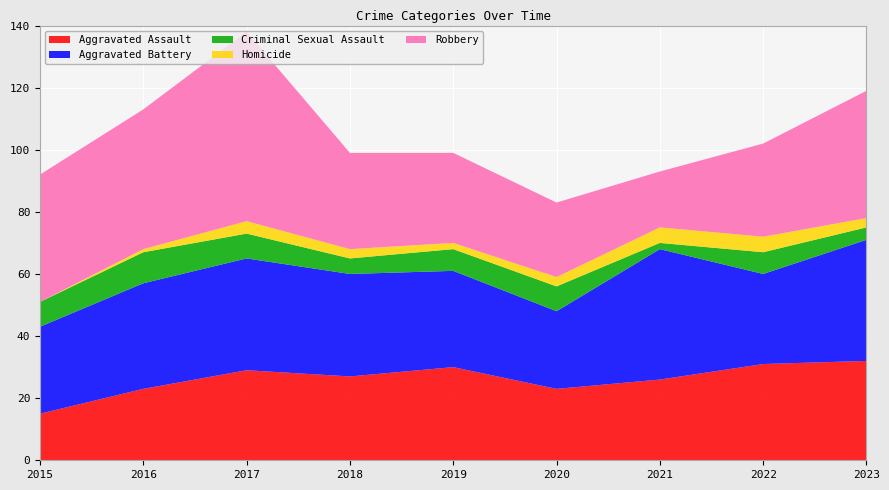

Reading left to right, list all the values displayed in this chart.

Aggravated Assault: 2015=15	2016=23	2017=29	2018=27	2019=30	2020=23	2021=26	2022=31	2023=32
Aggravated Battery: 2015=28	2016=34	2017=36	2018=33	2019=31	2020=25	2021=42	2022=29	2023=39
Criminal Sexual Assault: 2015=8	2016=10	2017=8	2018=5	2019=7	2020=8	2021=2	2022=7	2023=4
Homicide: 2015=0	2016=1	2017=4	2018=3	2019=2	2020=3	2021=5	2022=5	2023=3
Robbery: 2015=41	2016=45	2017=61	2018=31	2019=29	2020=24	2021=18	2022=30	2023=41